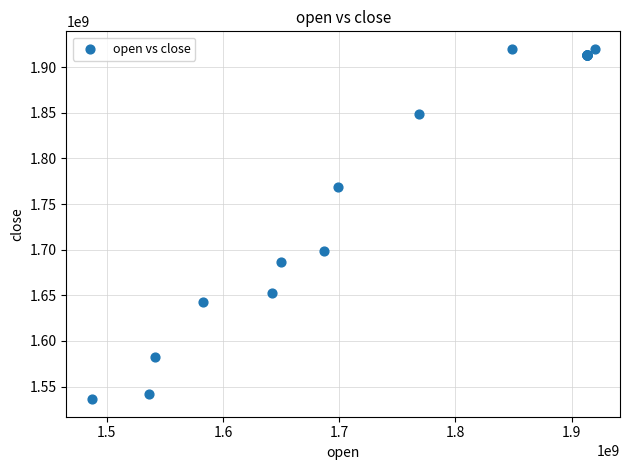

What Y value in the scatter plot is closest to 1728133001?

1699123001